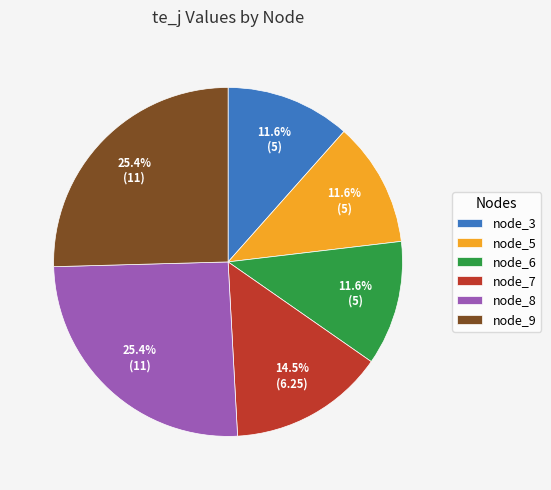

What percentage do node_7 and node_9 together represent?

39.9%